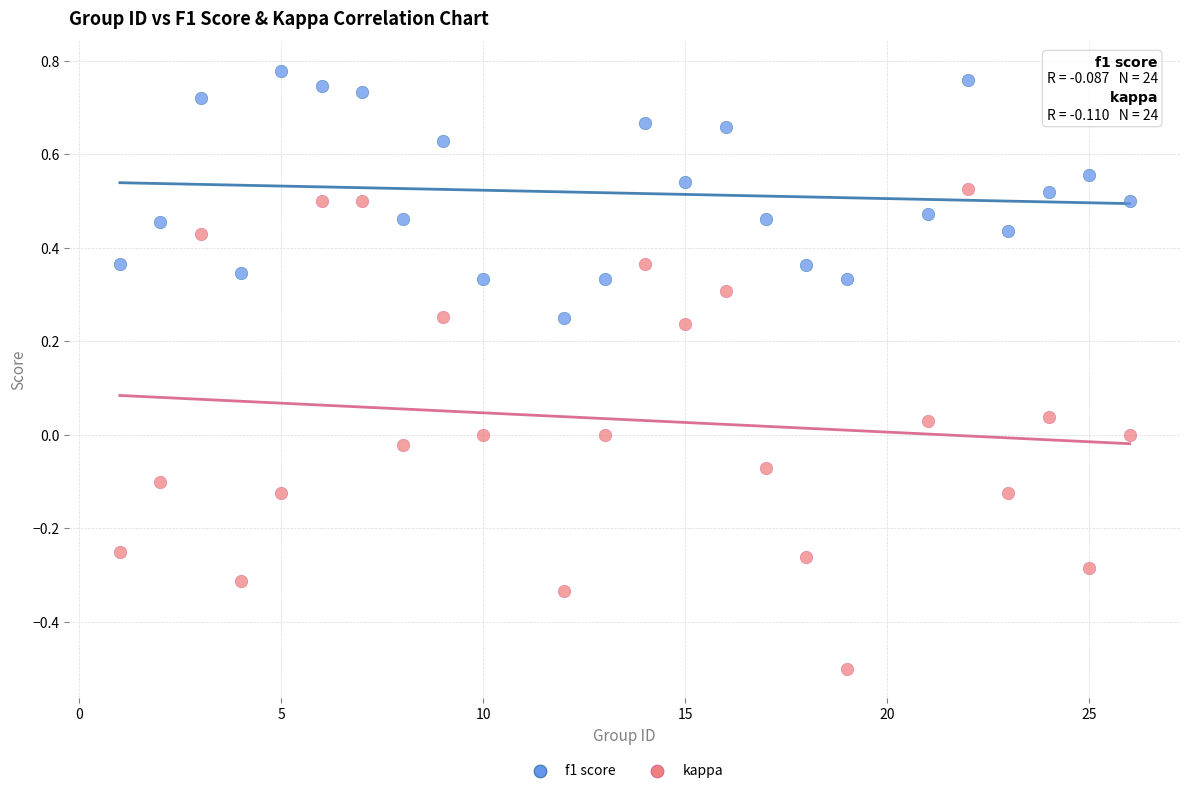

Across all data points, what is the range of X values (max minus min)?

25.0